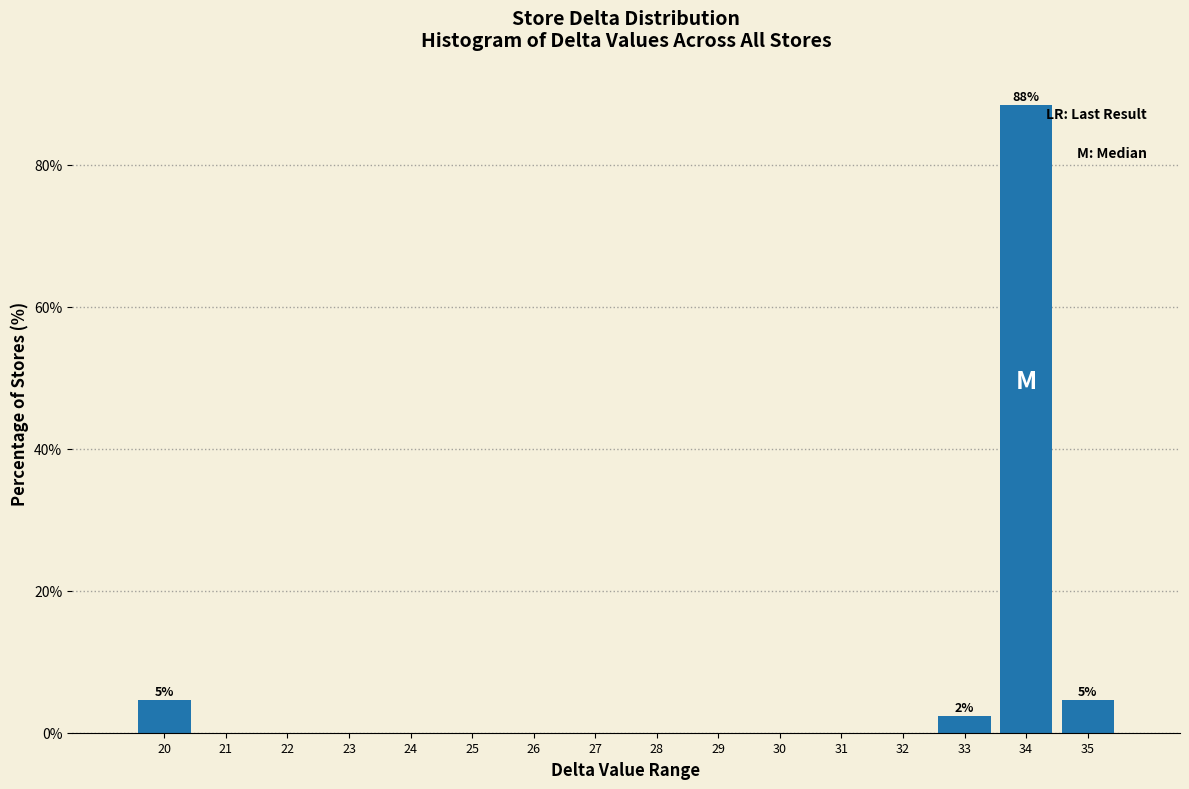

Reading left to right, transcribe all the data shown in this chart.

20=4.7	21=0.0	22=0.0	23=0.0	24=0.0	25=0.0	26=0.0	27=0.0	28=0.0	29=0.0	30=0.0	31=0.0	32=0.0	33=2.3	34=88.4	35=4.7